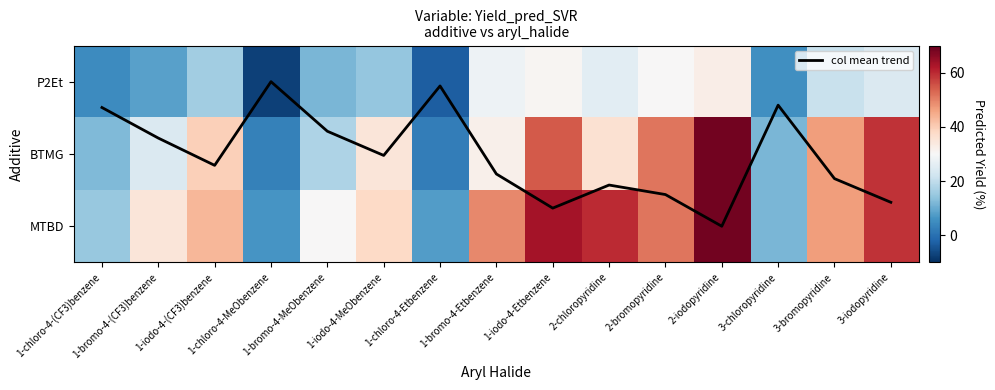

The value of col mean trend at 2-bromopyridine is 1.6. True or false?

True